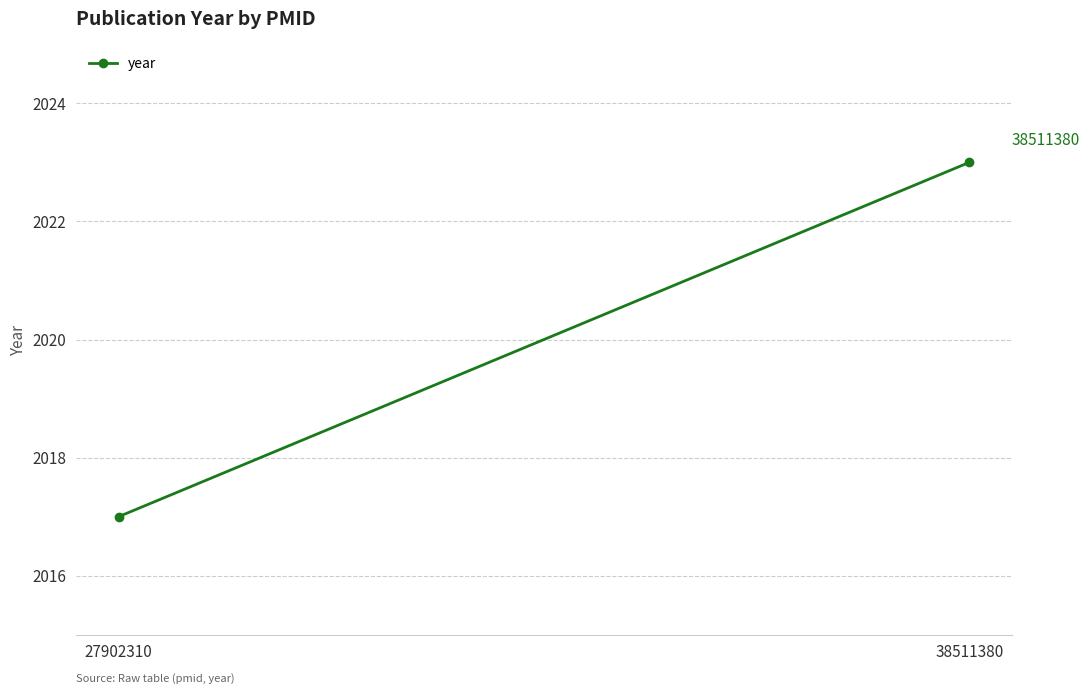

Which has a higher value, 38511380 or 27902310?

38511380